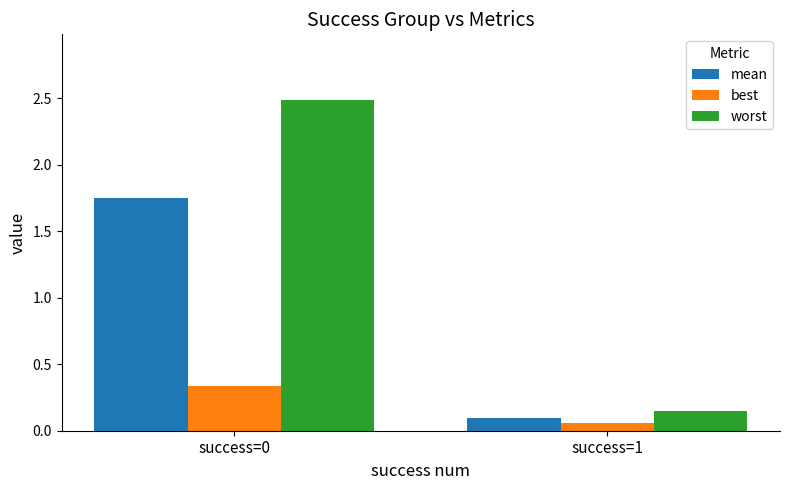

What is the approximate value of worst at success=0?

2.5